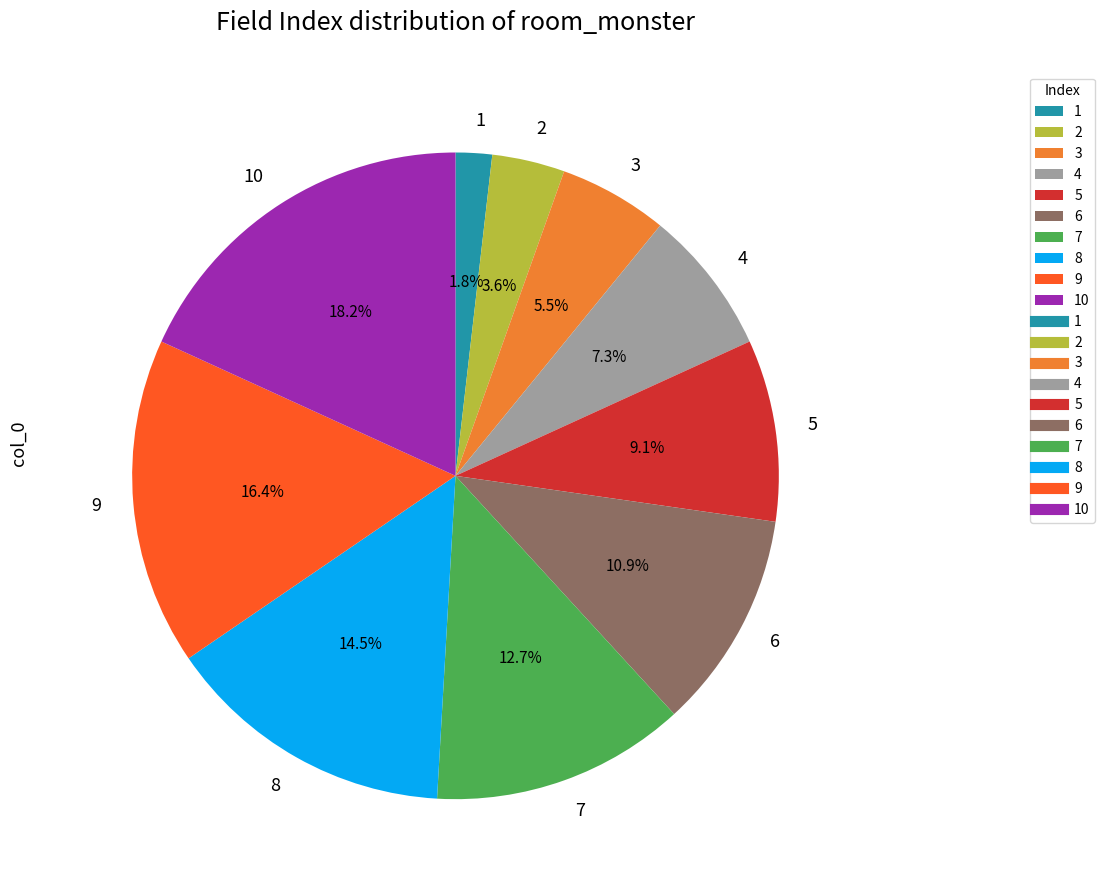

Rank the categories by value from lowest to highest.

1, 2, 3, 4, 5, 6, 7, 8, 9, 10